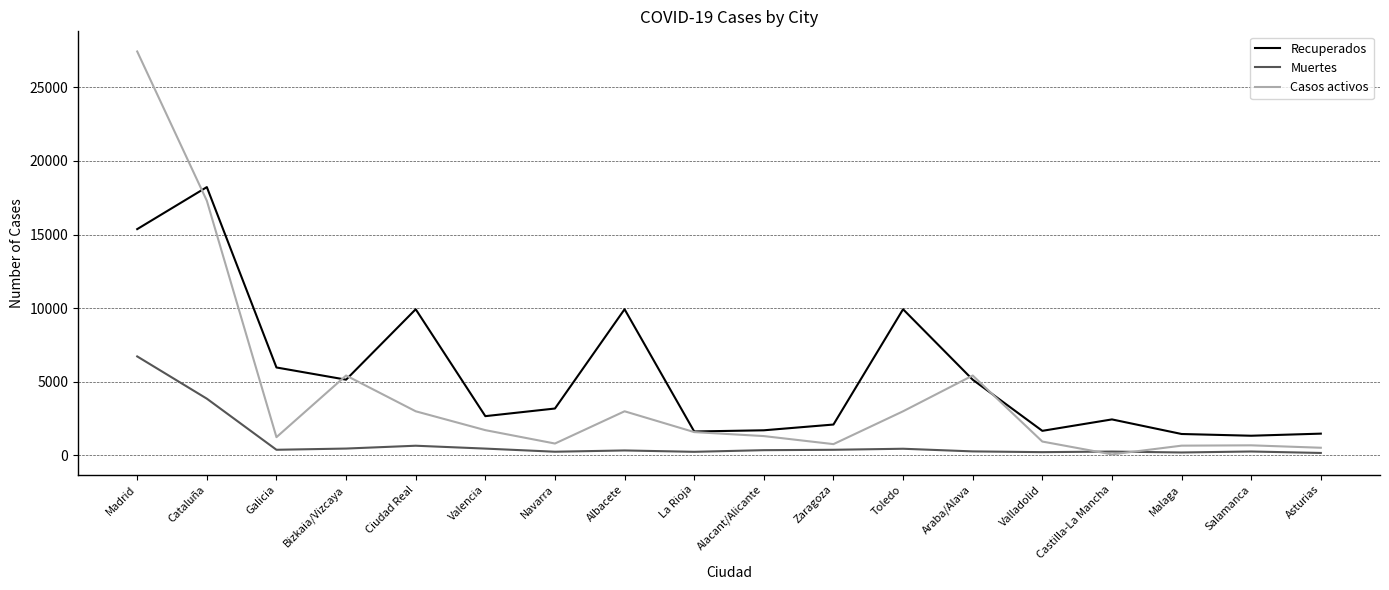

Which series has the largest total across all categories?

Recuperados